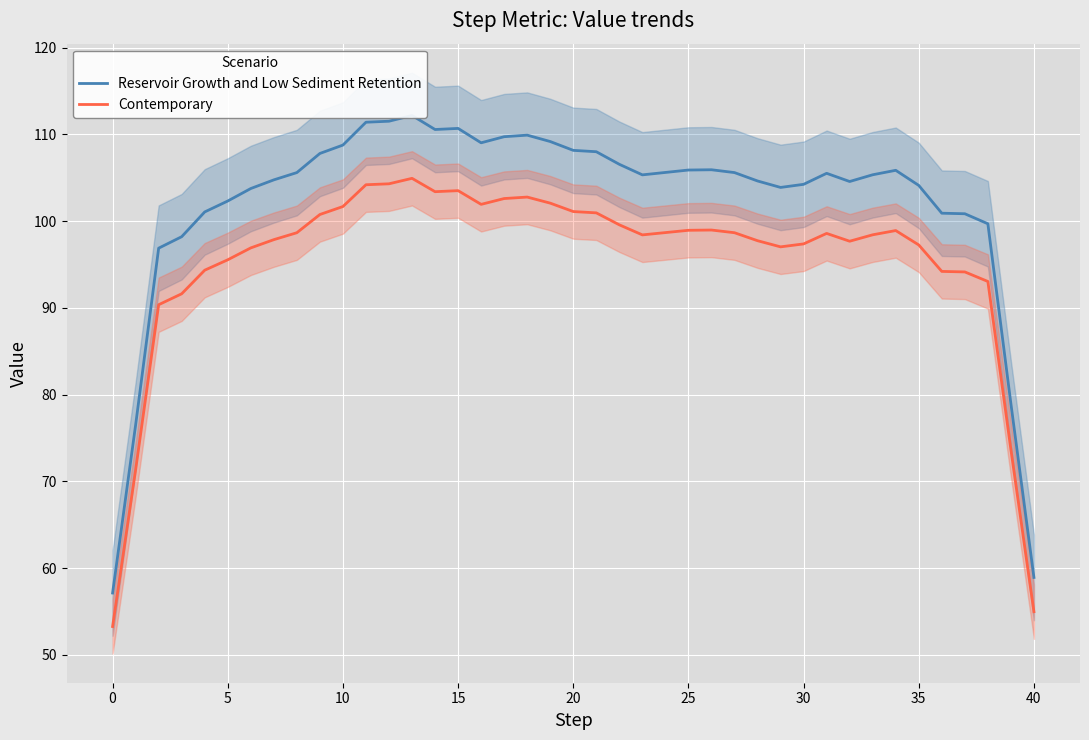

True or false: Contemporary and Reservoir Growth and Low Sediment Retention cross at least once.

False